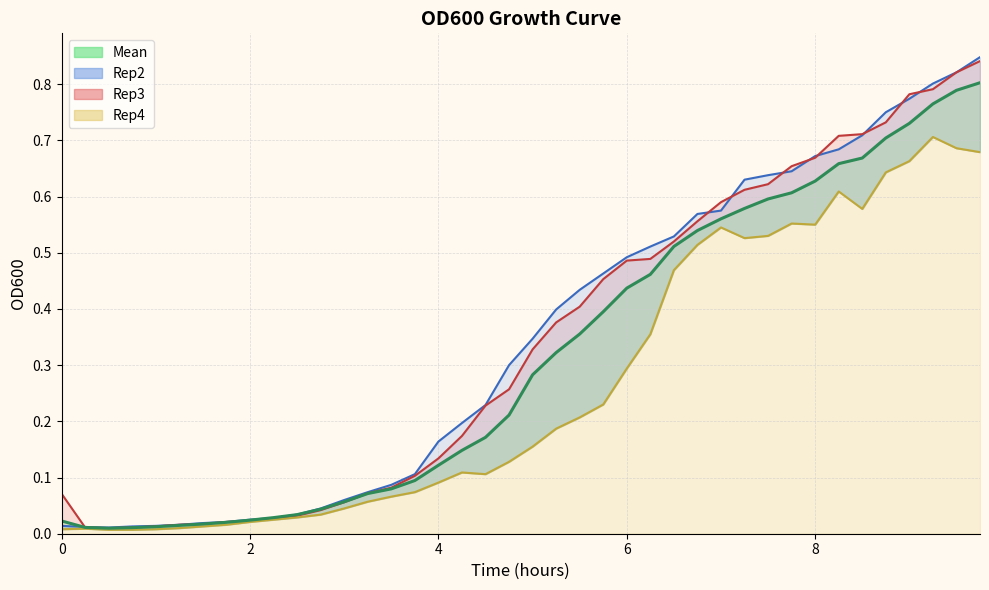

True or false: Rep3 and Rep2 cross at least once.

True